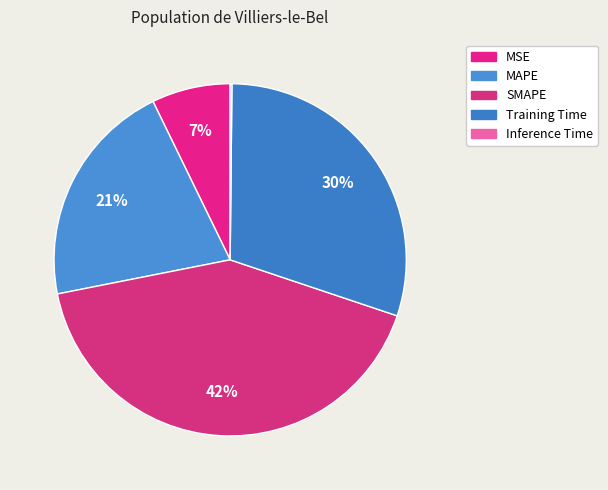

Rank the categories by value from lowest to highest.

Inference Time, MSE, MAPE, Training Time, SMAPE